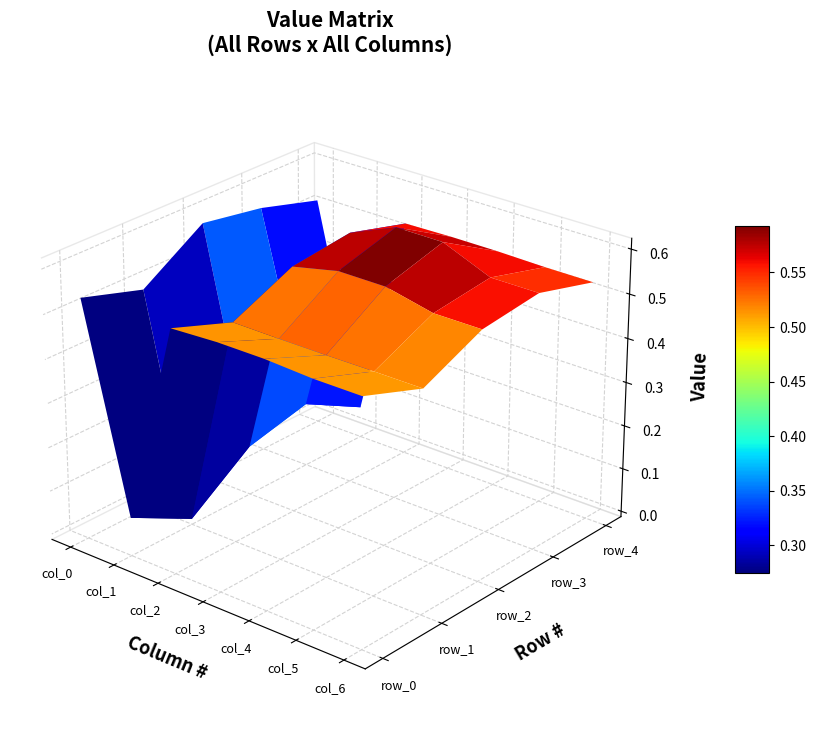

Read the col_6 value at 2.

0.6